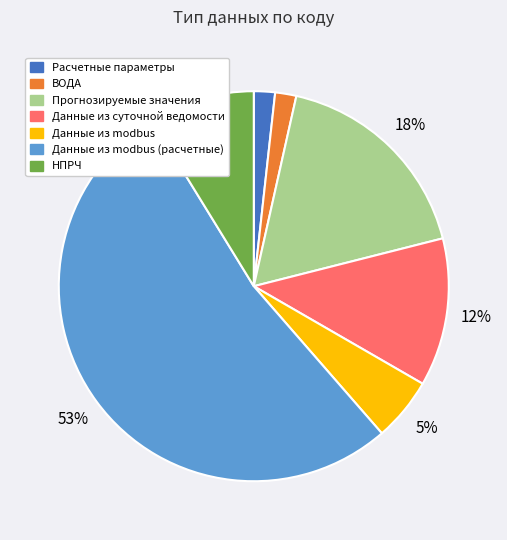

Is there a majority slice in this chart?

Yes